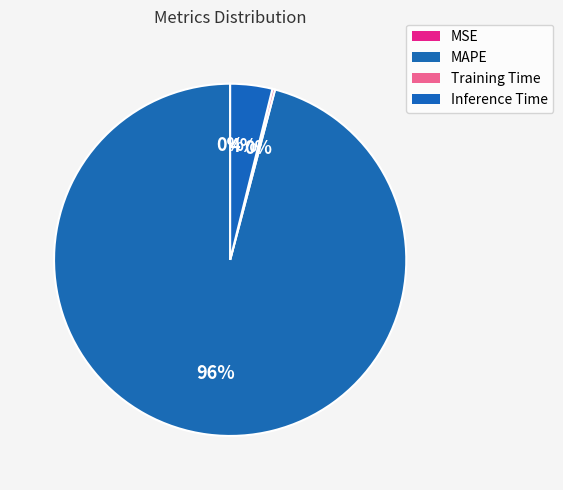

To the nearest percent, what portion does MAPE represent?

96%